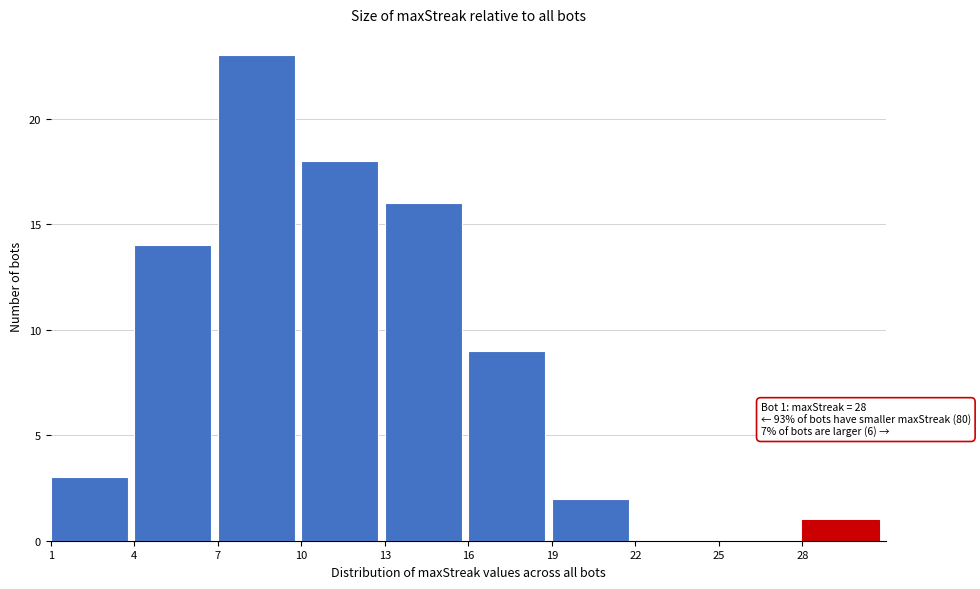

Which range on the x-axis has the tallest bar?

7 to 10